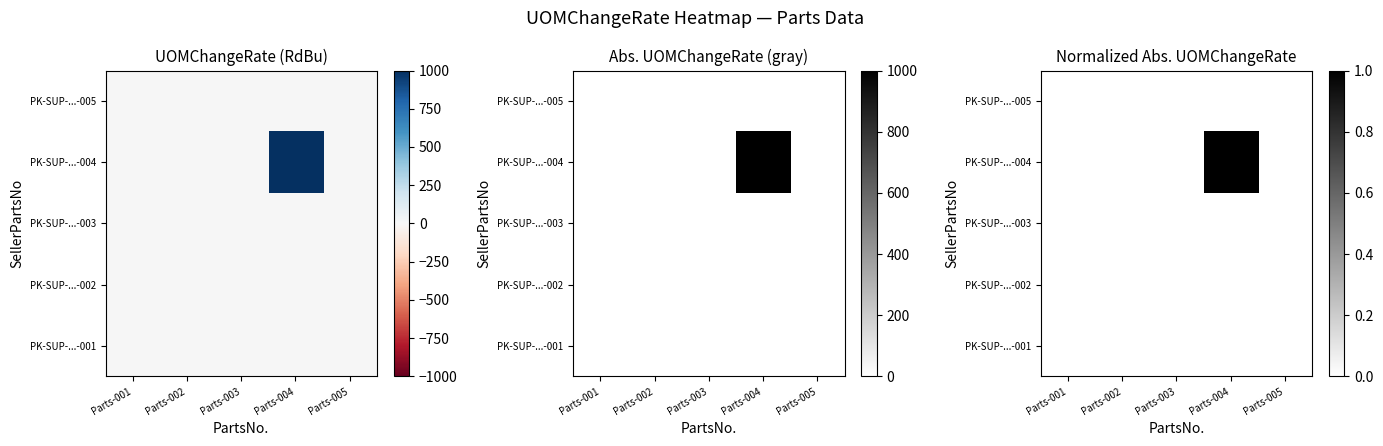

Rank the series by their maximum value, from highest to lowest.

PK-SUP-...-004, PK-SUP-...-003, PK-SUP-...-005, PK-SUP-...-001, PK-SUP-...-002